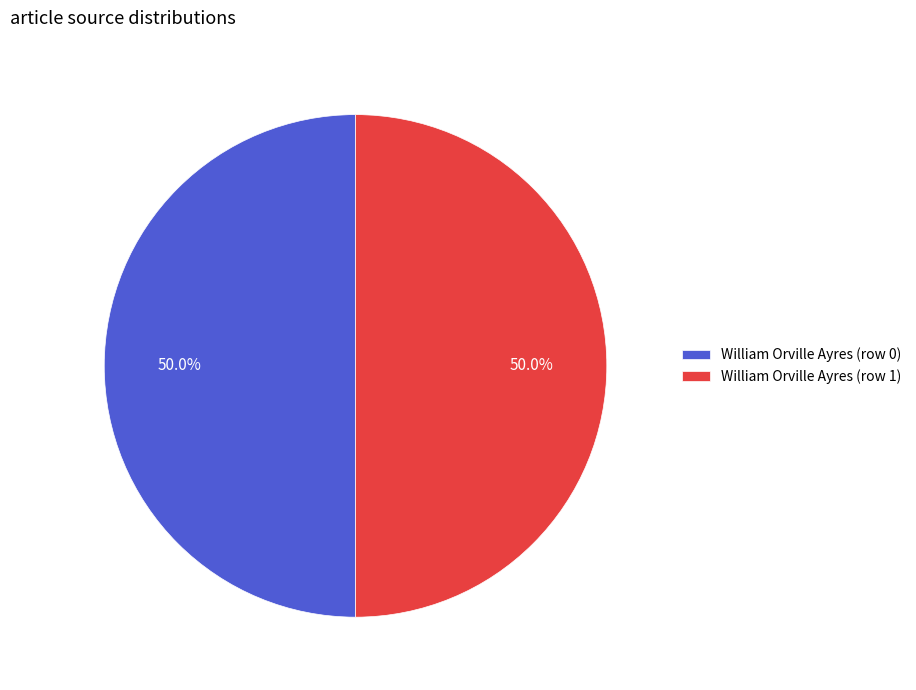

Count the number of slices in the pie.

2